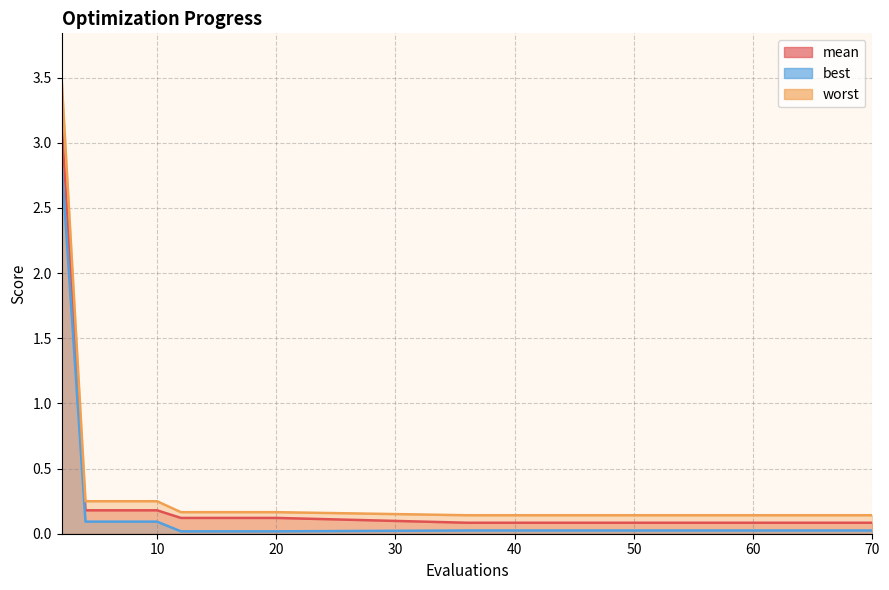

True or false: best and worst intersect in this chart.

False